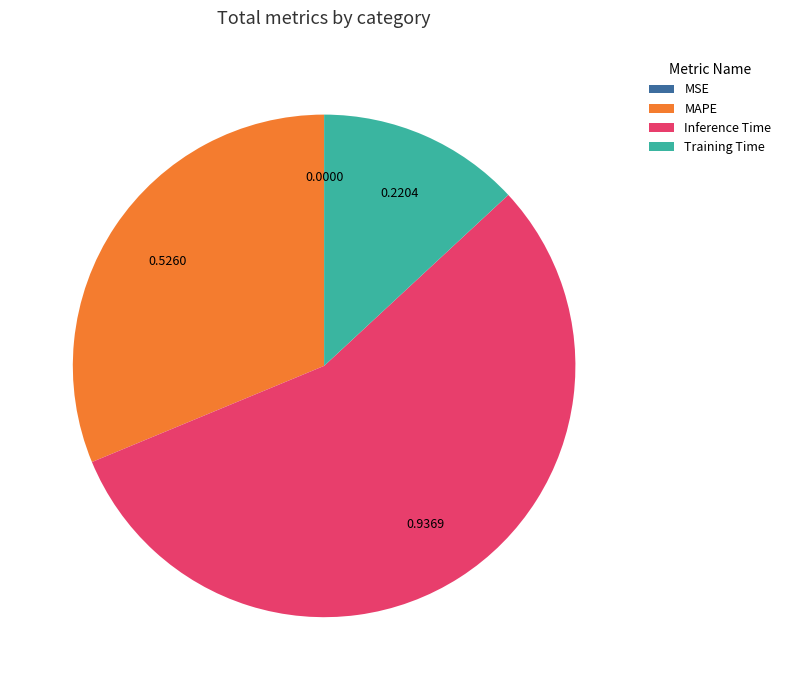

Do Inference Time and MAPE together represent more than half of the pie?

Yes